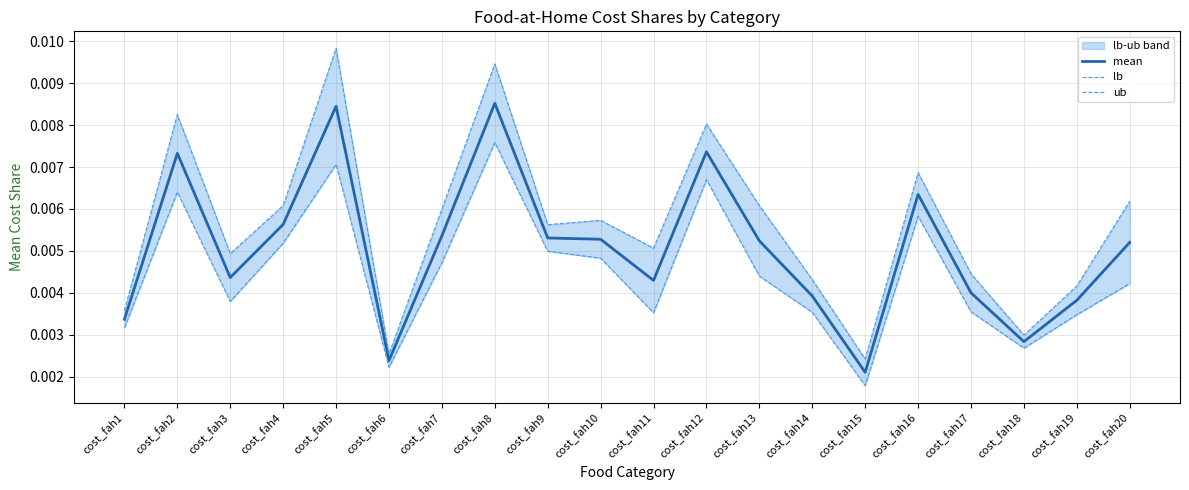

At which label does mean reach its minimum?

cost_fah15